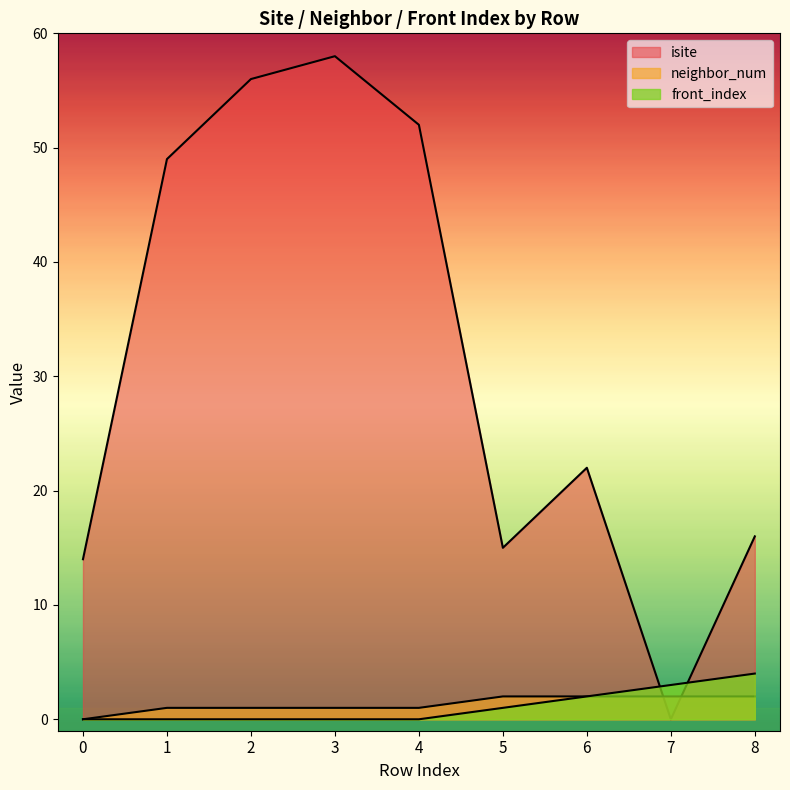

Reading left to right, list all the values displayed in this chart.

isite: 14	49	56	58	52	15	22	0	16
neighbor_num: 0	1	1	1	1	2	2	2	2
front_index: 0	0	0	0	0	1	2	3	4